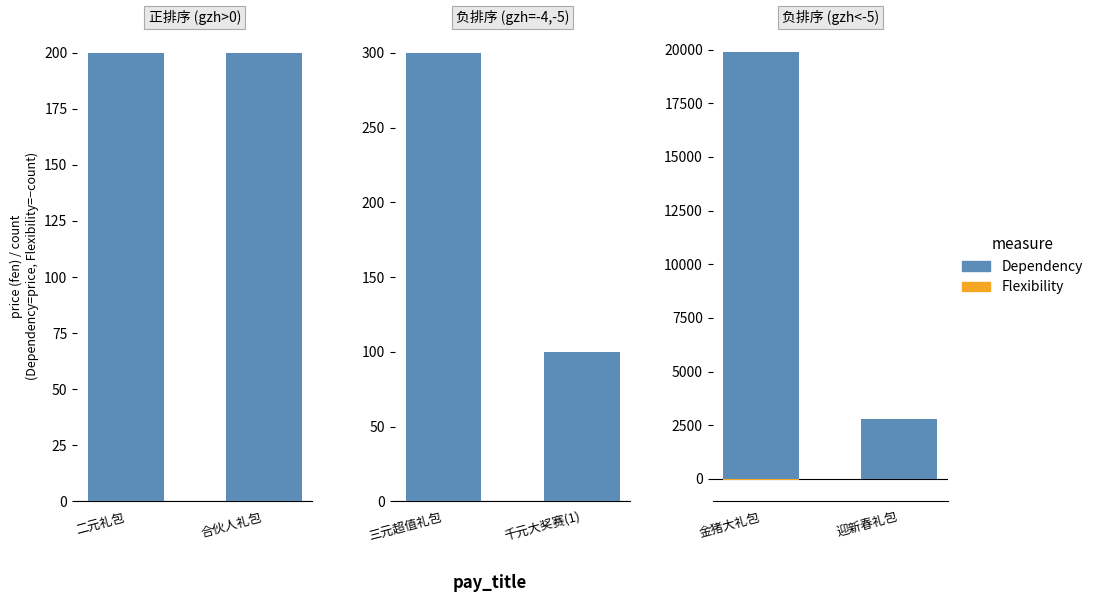

How many categories are shown in the chart?

2